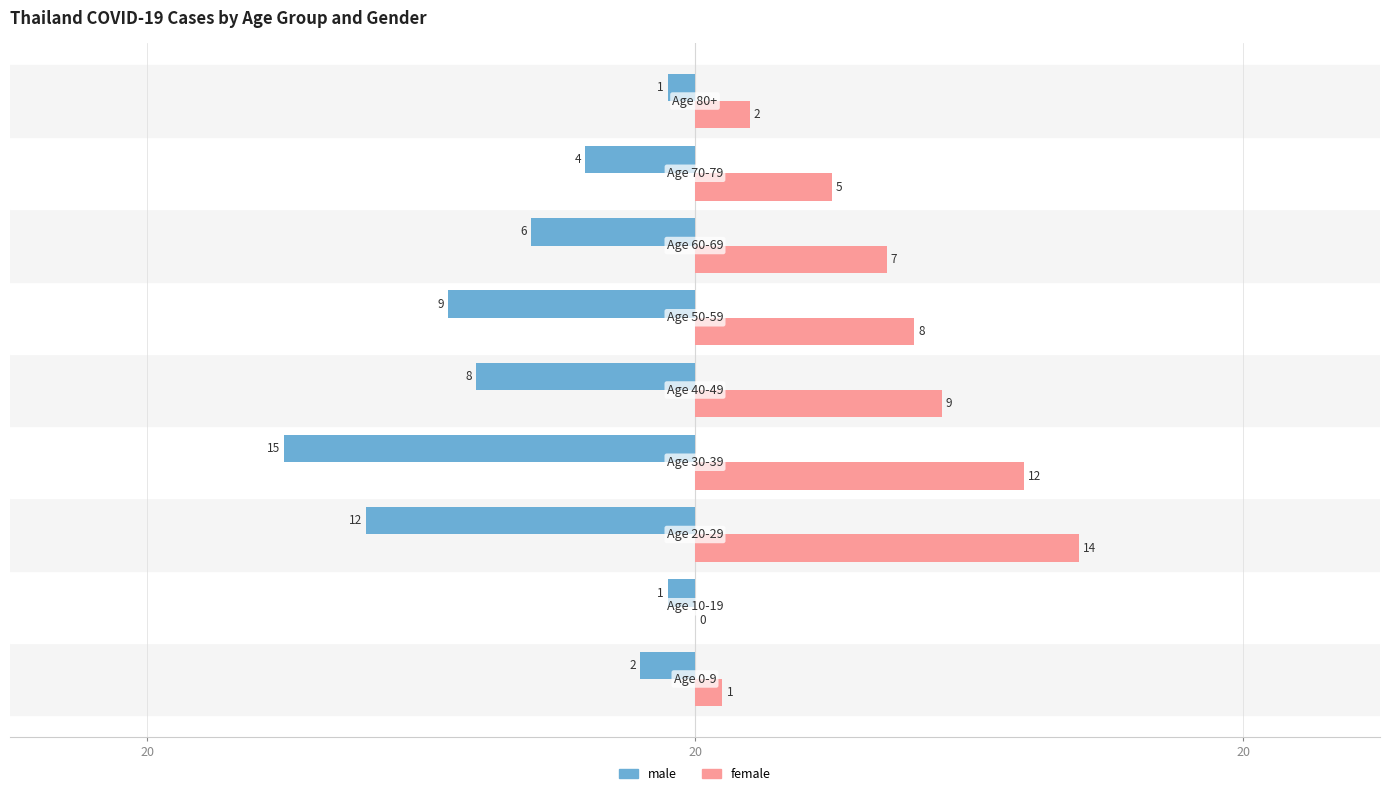

What are all the series names shown in the legend?

male, female